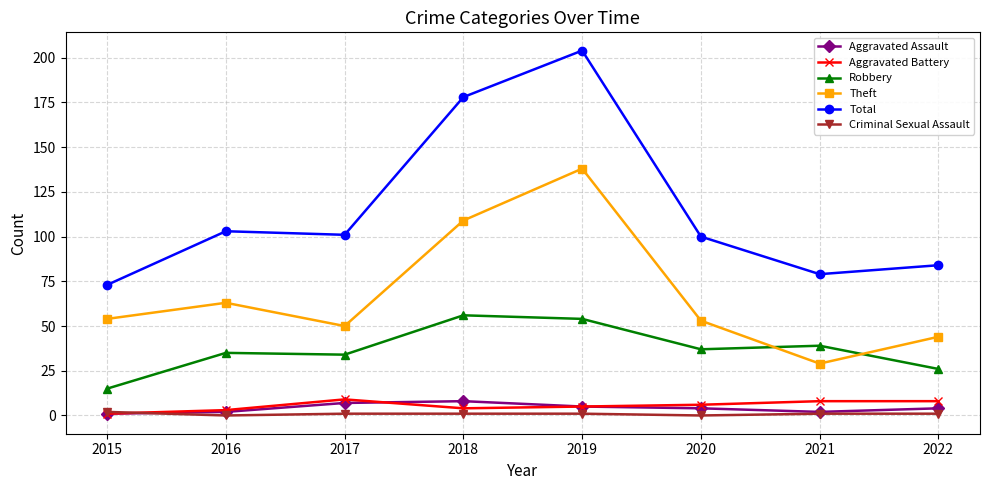

Is this an area chart (filled region under the line)?

No